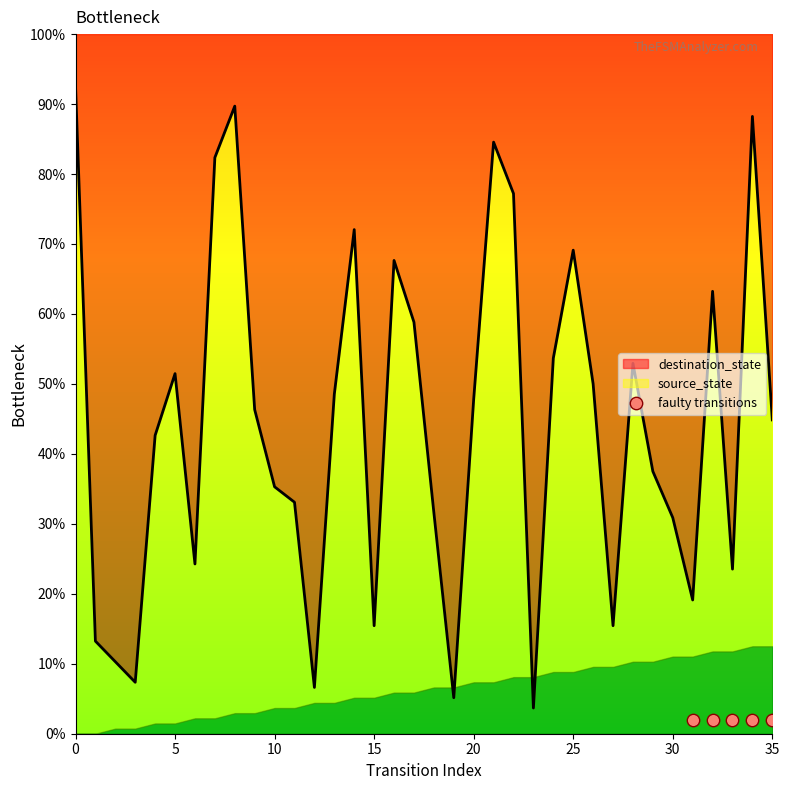

Which has a higher value, 30 or 3?

30